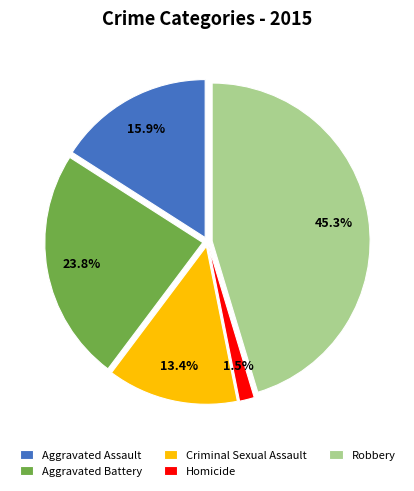

What percentage is the Aggravated Assault slice, to the nearest percent?

16%